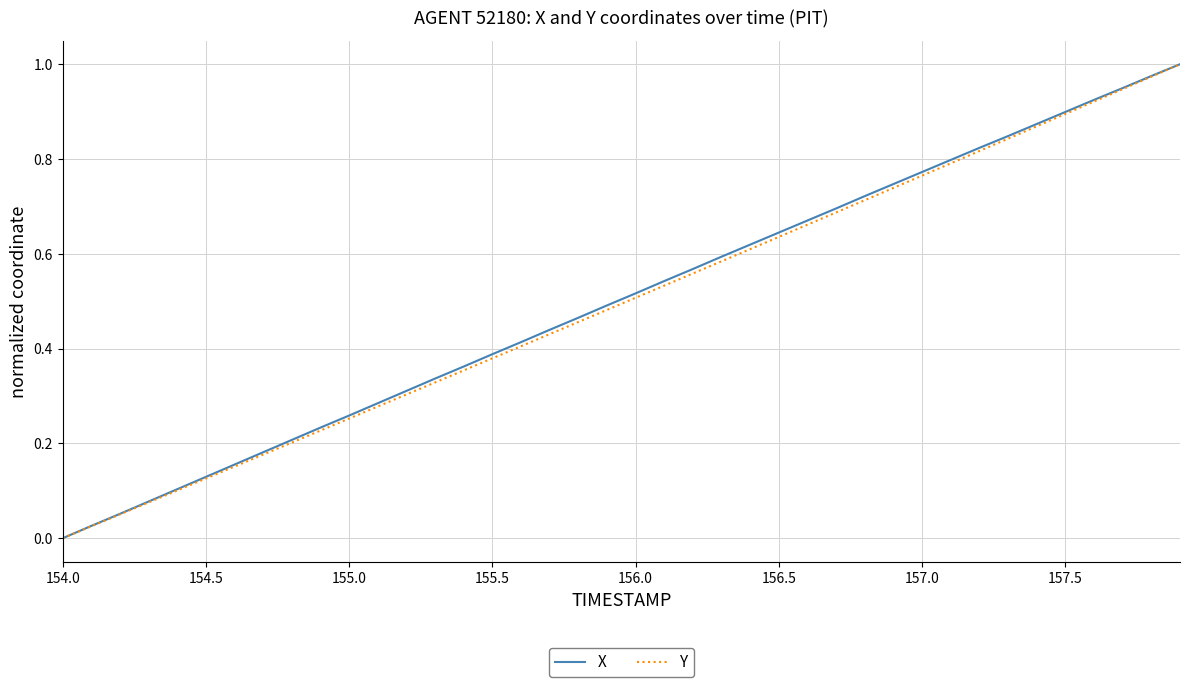

How many lines are shown in the chart?

2